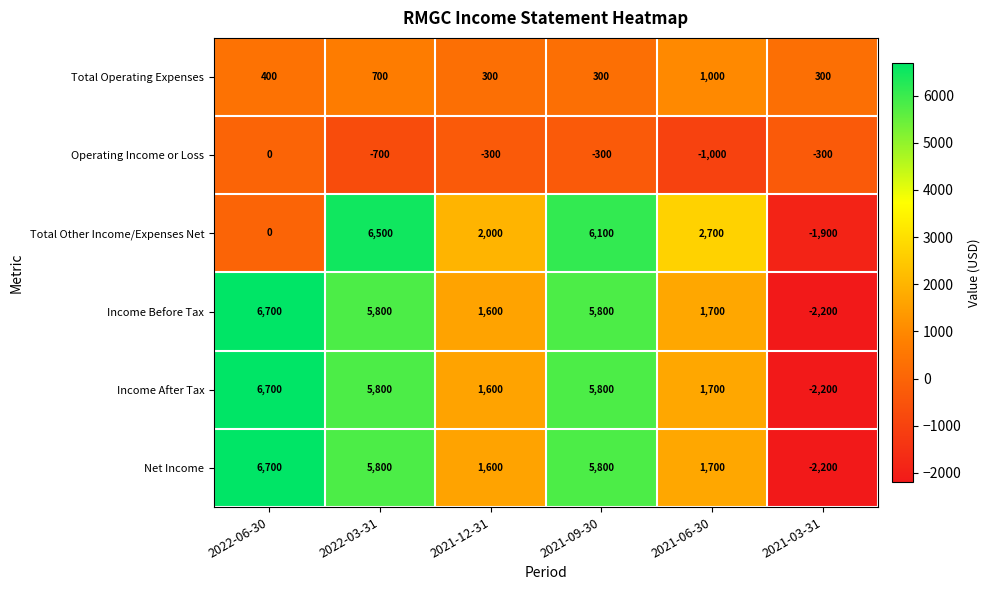

At how many categories does at least one series exceed 511?

5